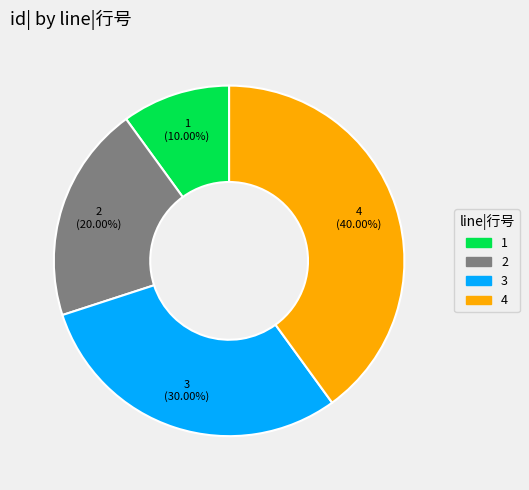

To the nearest percent, what is the difference between the 4 and 3 slice percentages?

10%